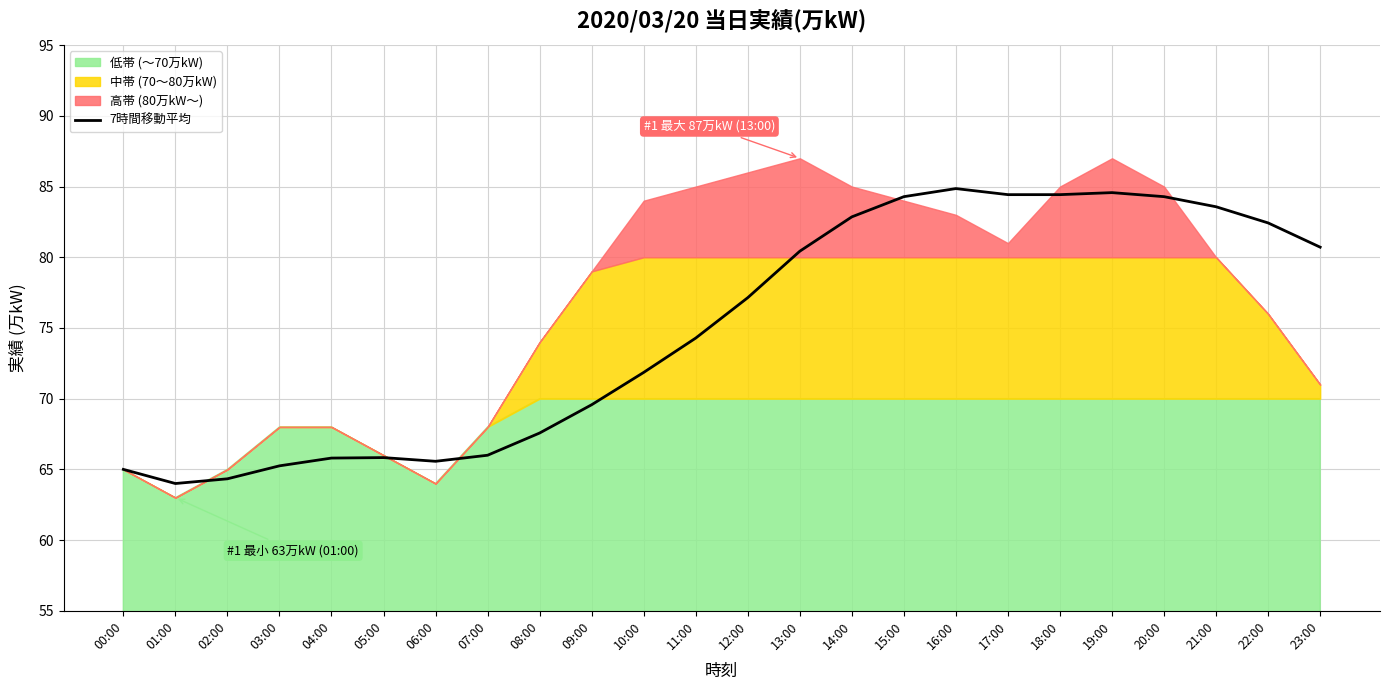

At which label is the value closest to 74?

11:00